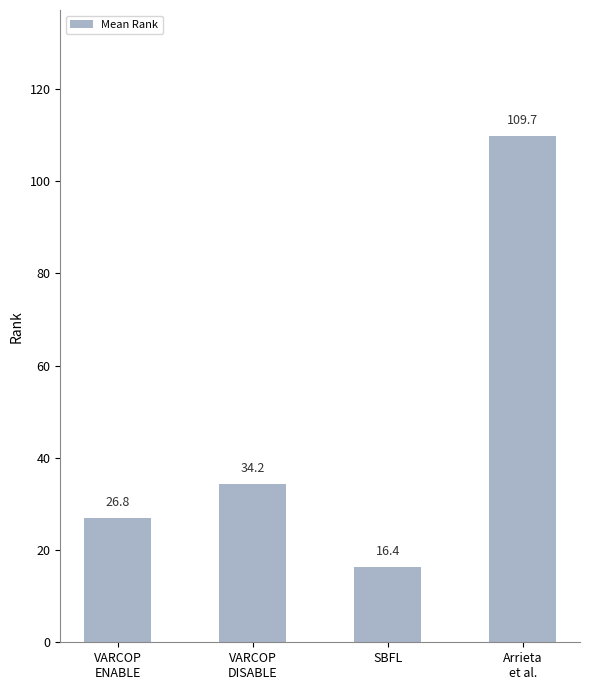

What is the label of the 1st bar from the left?

VARCOP
ENABLE